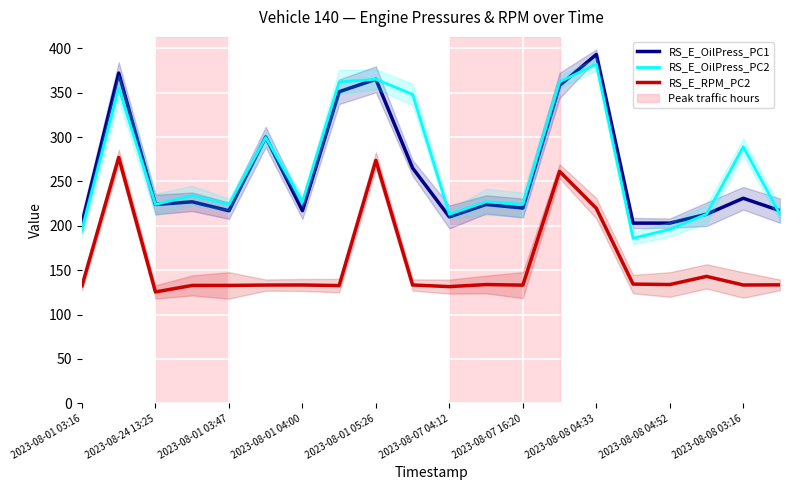

Is the value of RS_E_OilPress_PC1 at 12 greater than the value of RS_E_RPM_PC2 at 2023-08-08 04:33?

Yes